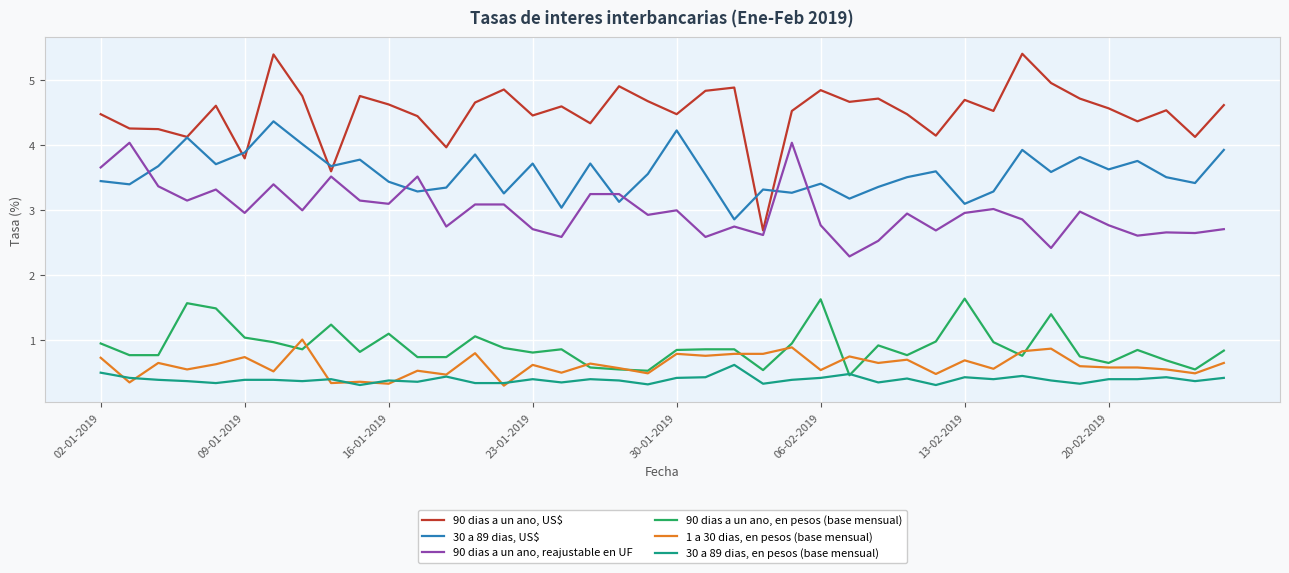

Which series has the largest total across all categories?

90 dias a un ano, US$